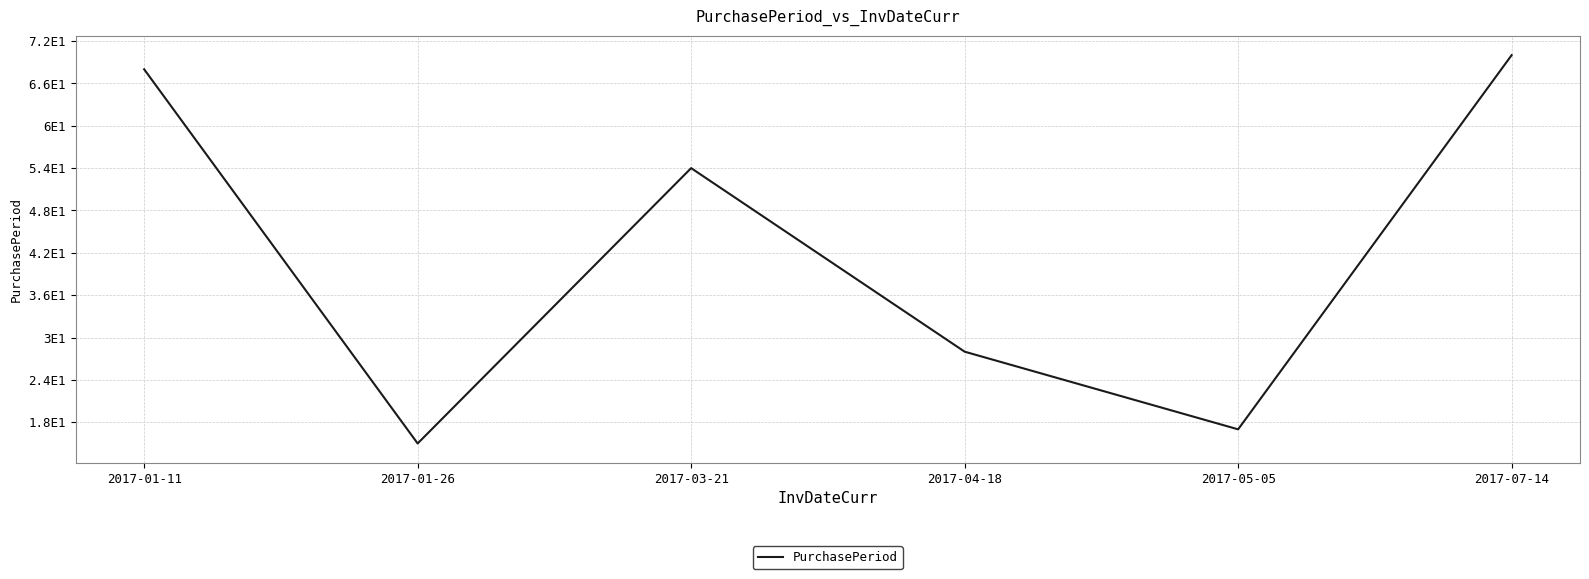

Rank the categories by value from highest to lowest.

2017-07-14, 2017-01-11, 2017-03-21, 2017-04-18, 2017-05-05, 2017-01-26